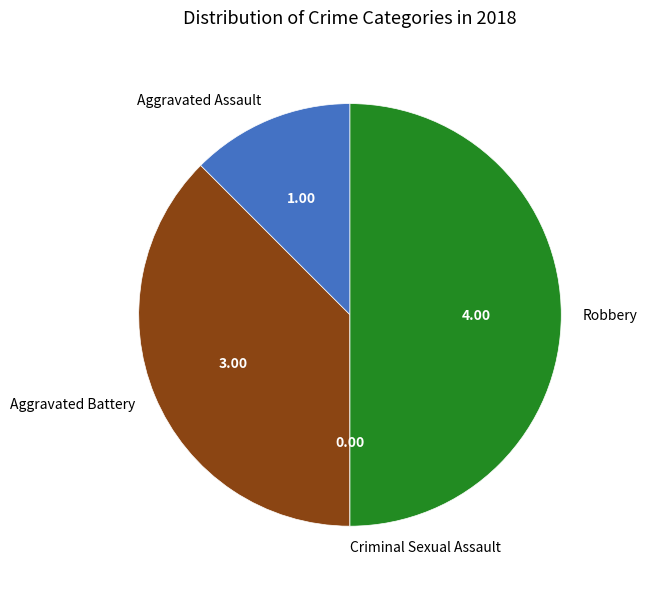

Which has a higher value, Aggravated Assault or Aggravated Battery?

Aggravated Battery